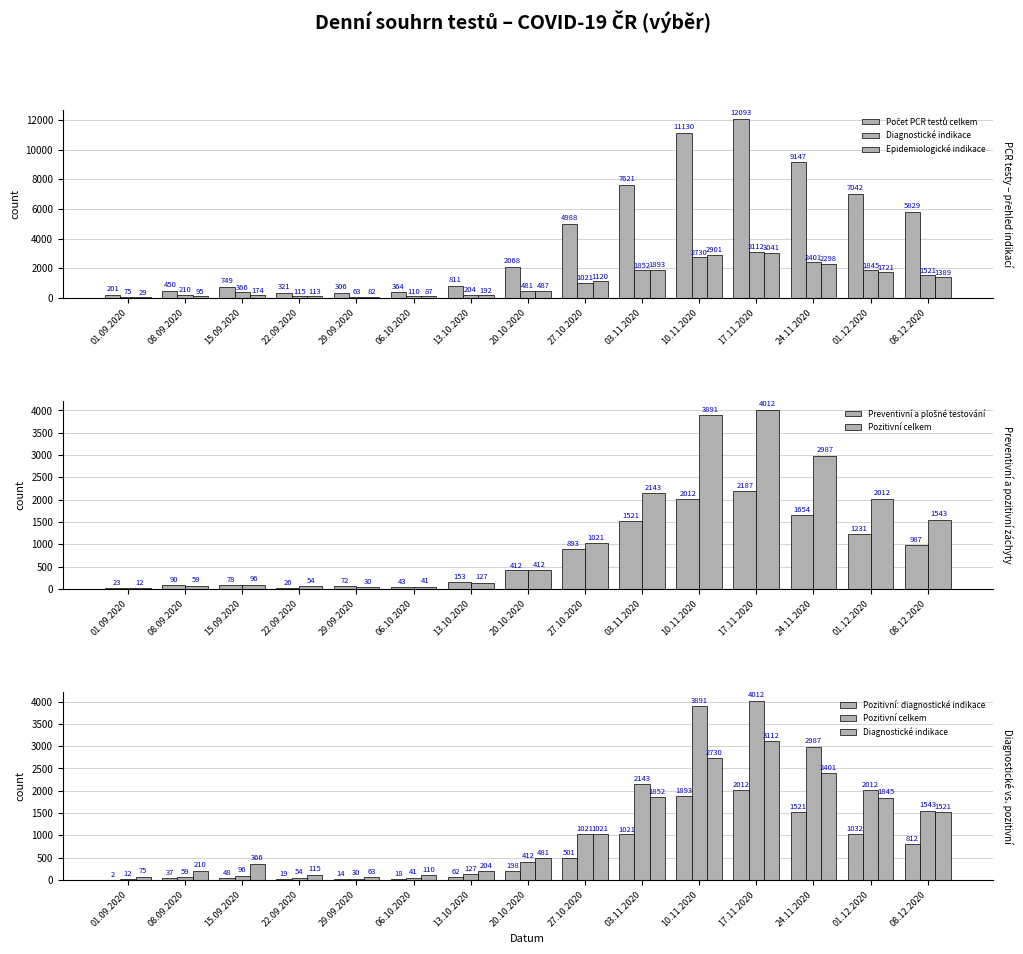

List the series in order of their peak value, highest first.

Počet PCR testů celkem, Pozitivní celkem, Diagnostické indikace, Epidemiologické indikace, Preventivní a plošné testování, Pozitivní: diagnostické indikace